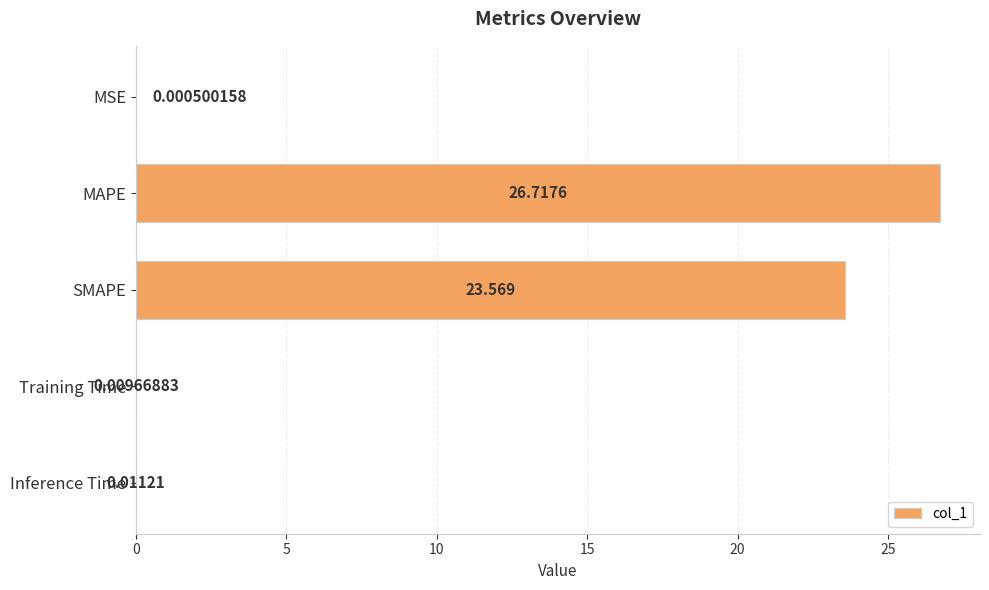

Between MSE and Inference Time, which is larger?

Inference Time